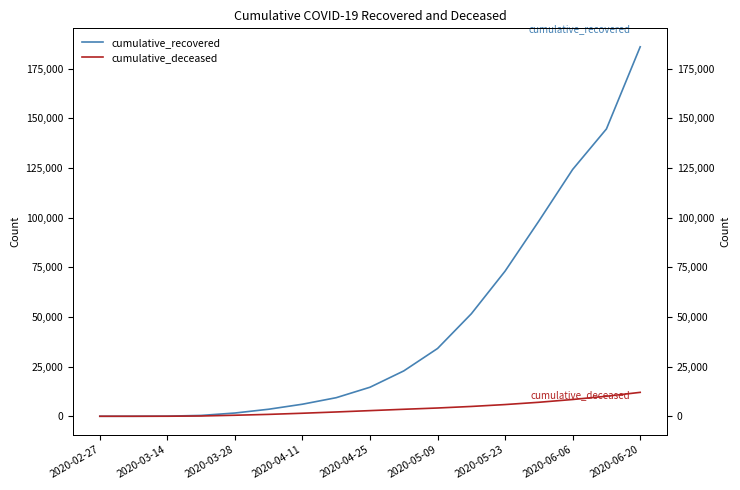

At which label does cumulative_recovered reach its minimum?

2020-02-27